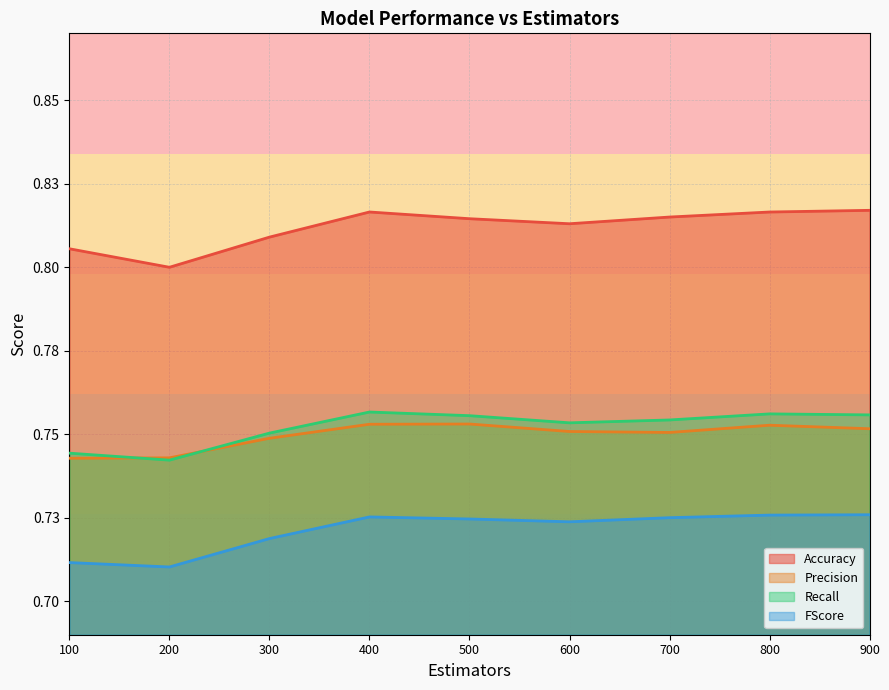

Where is the first local minimum for Accuracy?

200